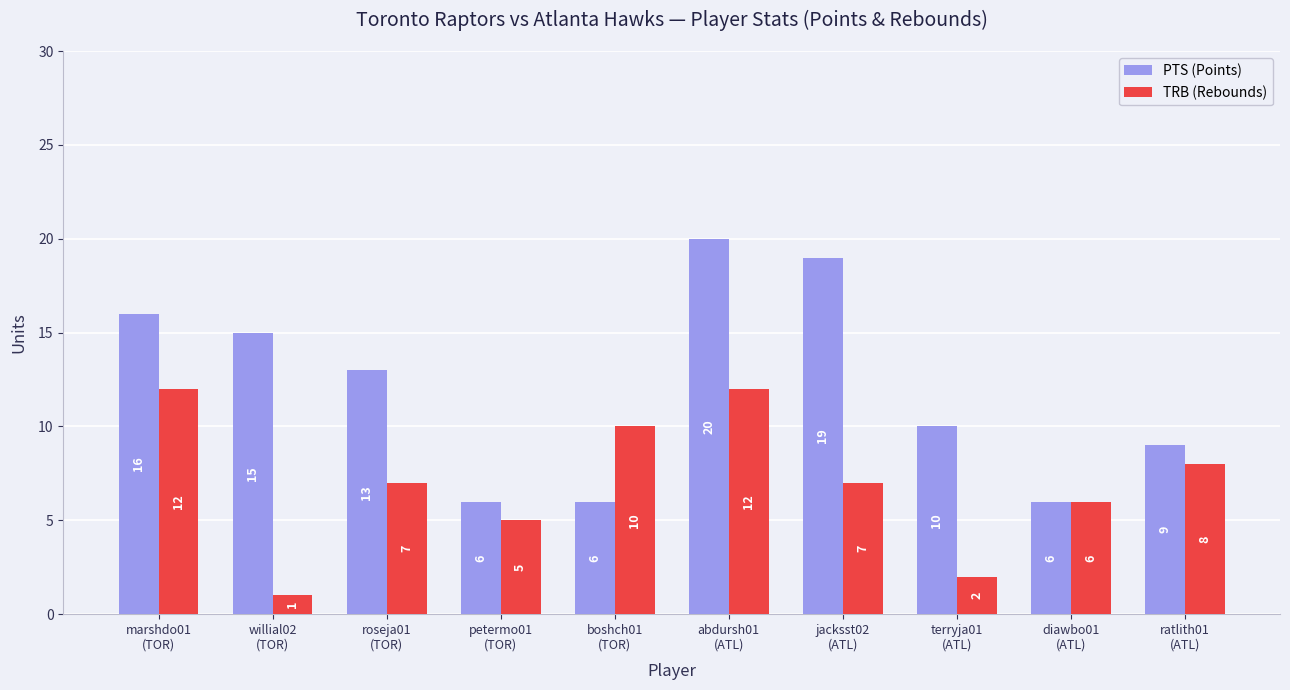

Reading left to right, transcribe all the data shown in this chart.

PTS (Points): 16	15	13	6	6	20	19	10	6	9
TRB (Rebounds): 12	1	7	5	10	12	7	2	6	8